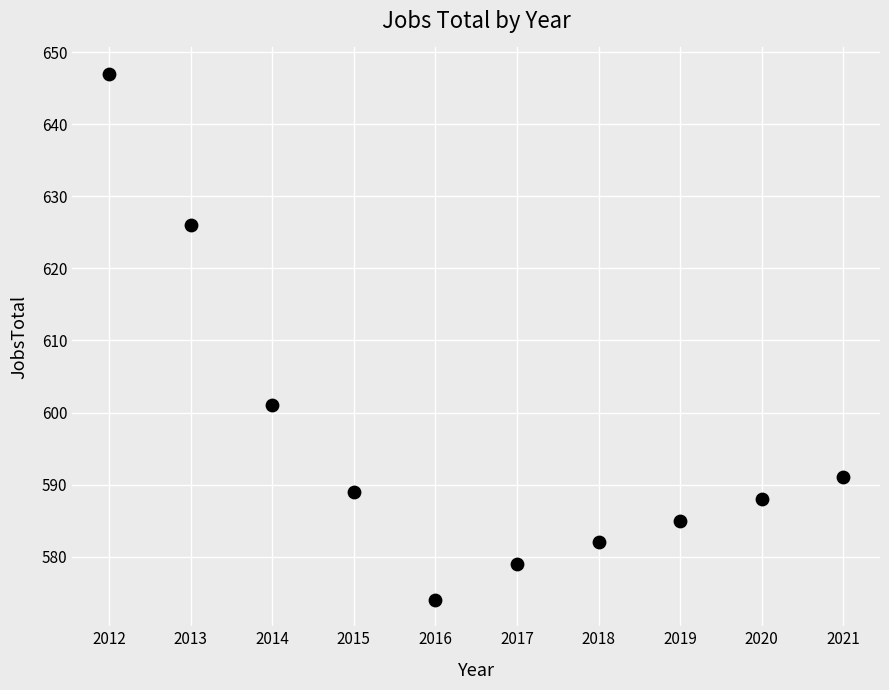

What Y value in the scatter plot is closest to 610?

601